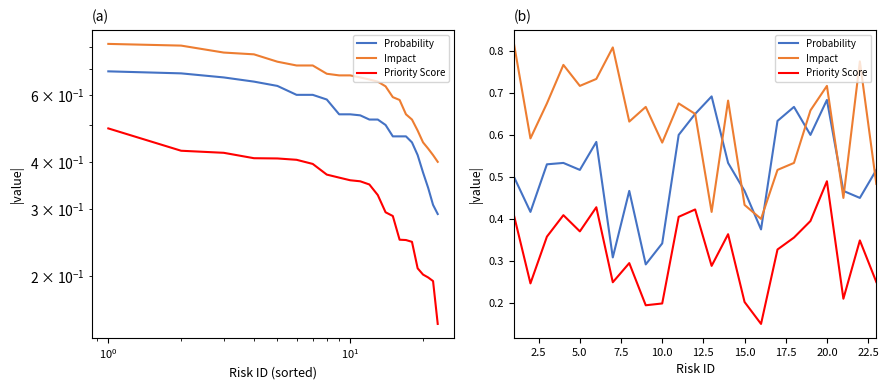

True or false: Priority Score and Probability intersect in this chart.

False